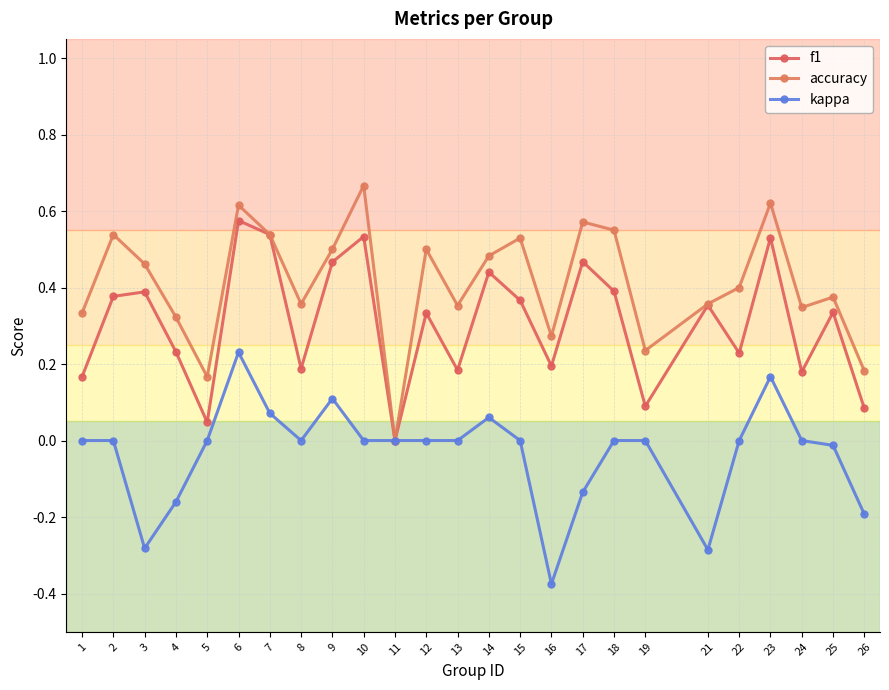

Which label corresponds to the largest value in the chart?

10